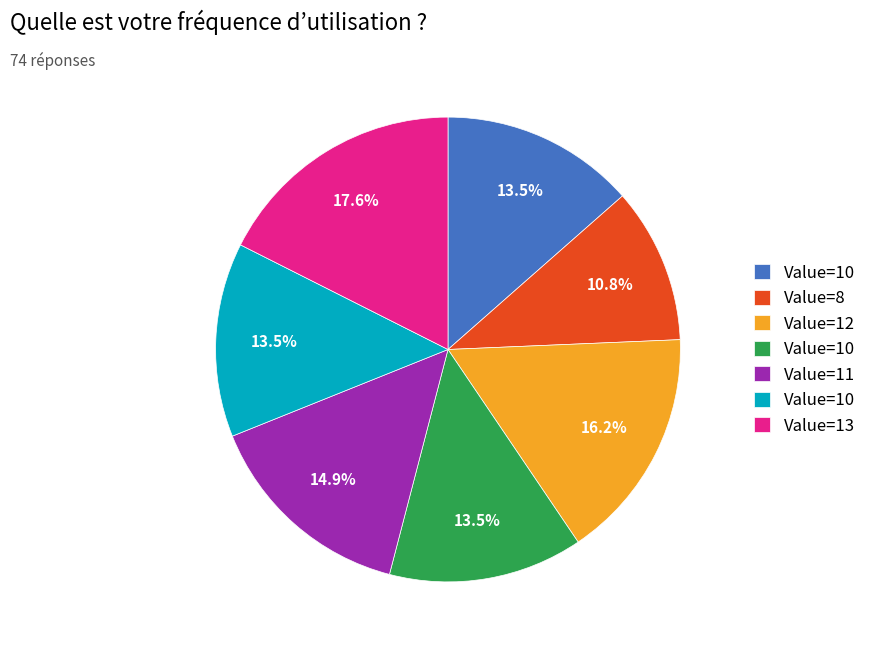

Is there any slice that represents more than half of the pie?

No